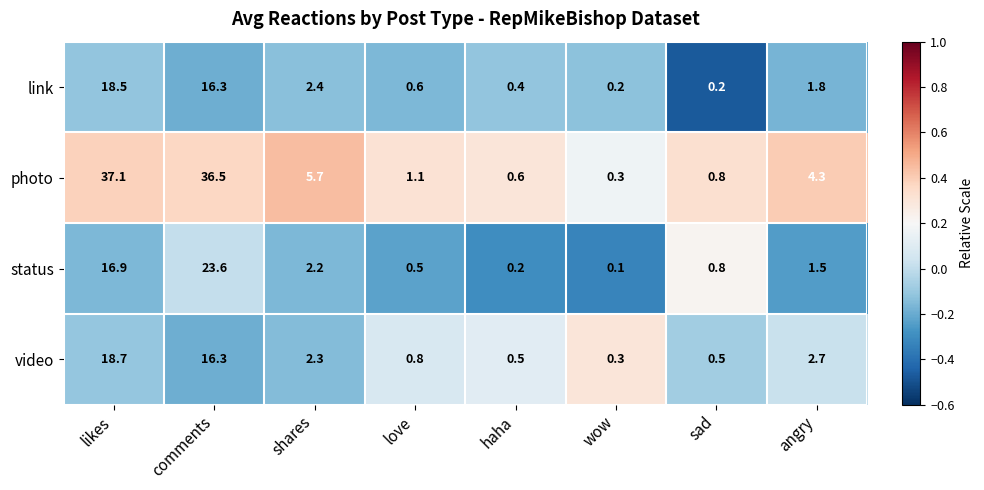

What is the average value of the video series?

5.3